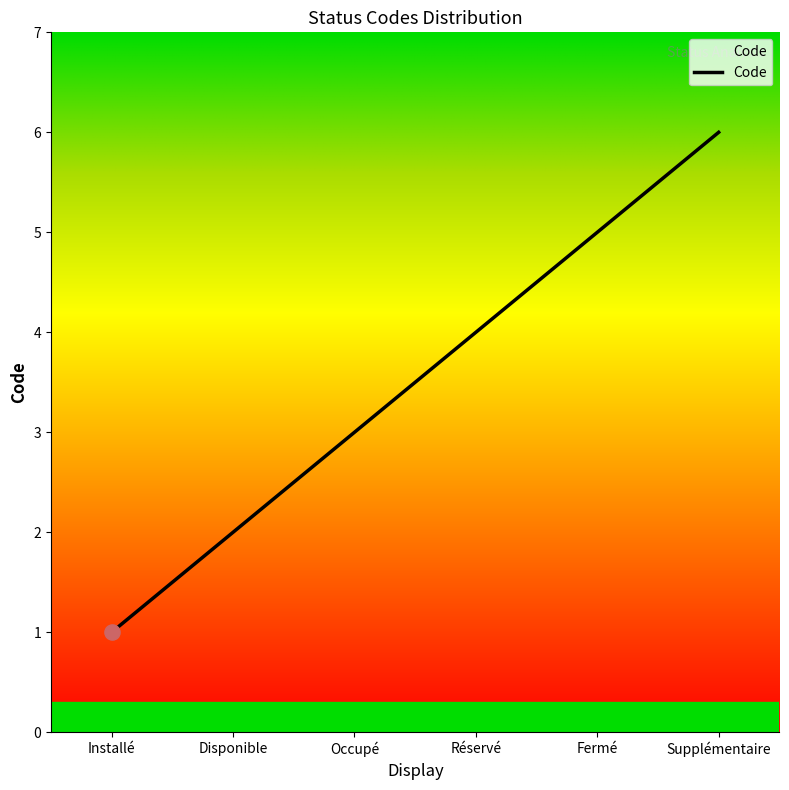

Between Supplémentaire and Installé, which is larger?

Supplémentaire